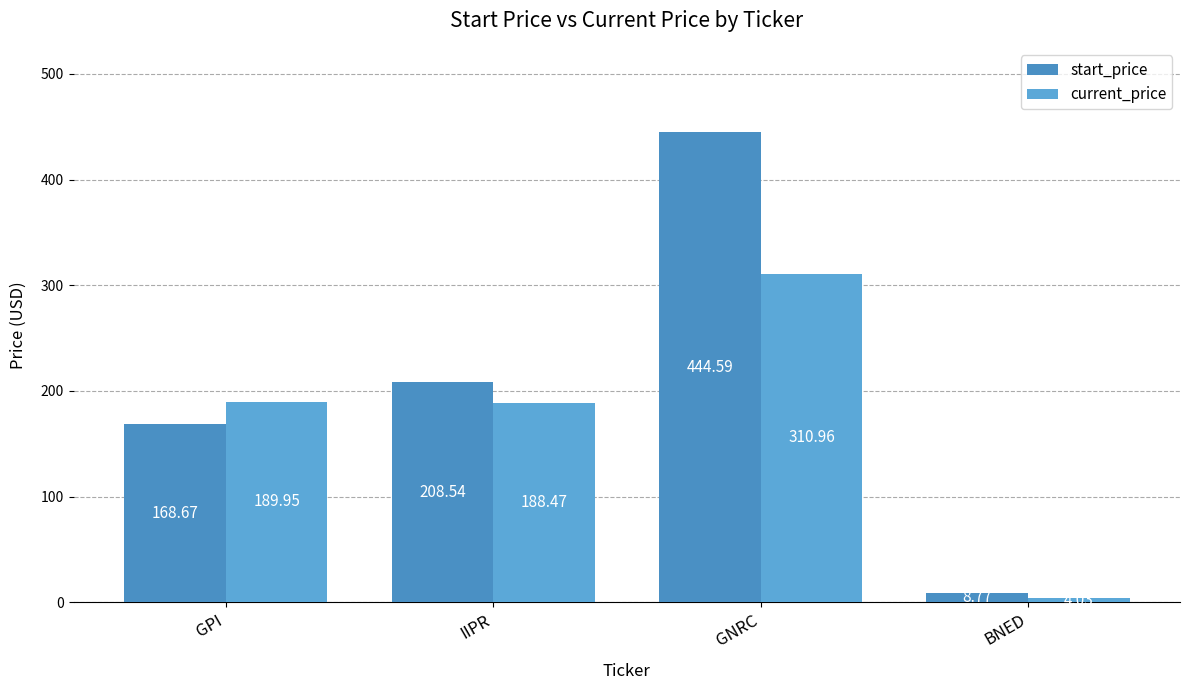

The start_price series shows 248.9 at GPI. True or false?

False